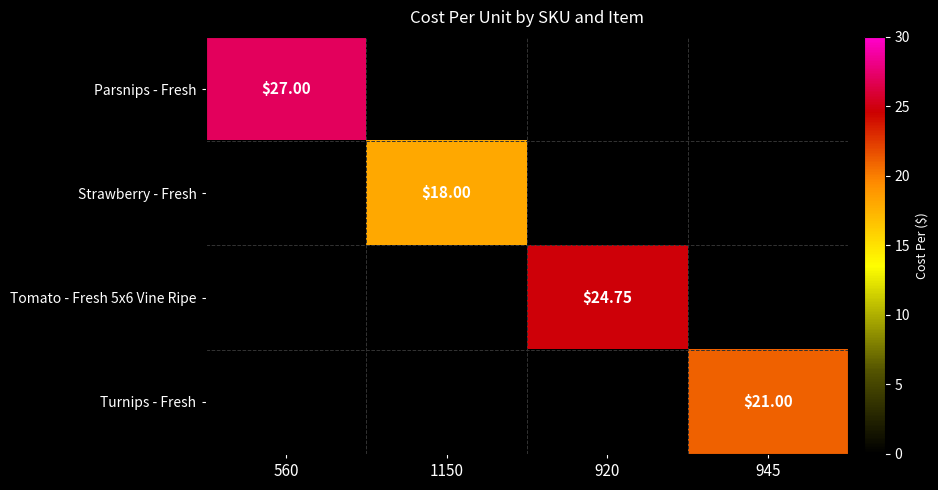

How many positive values does the Strawberry - Fresh series have?

1